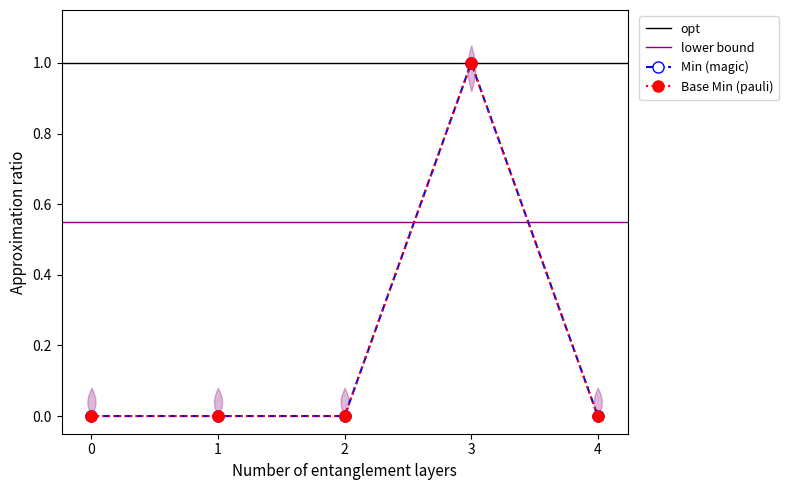

True or false: Min (magic) and Base Min (pauli) cross at least once.

False